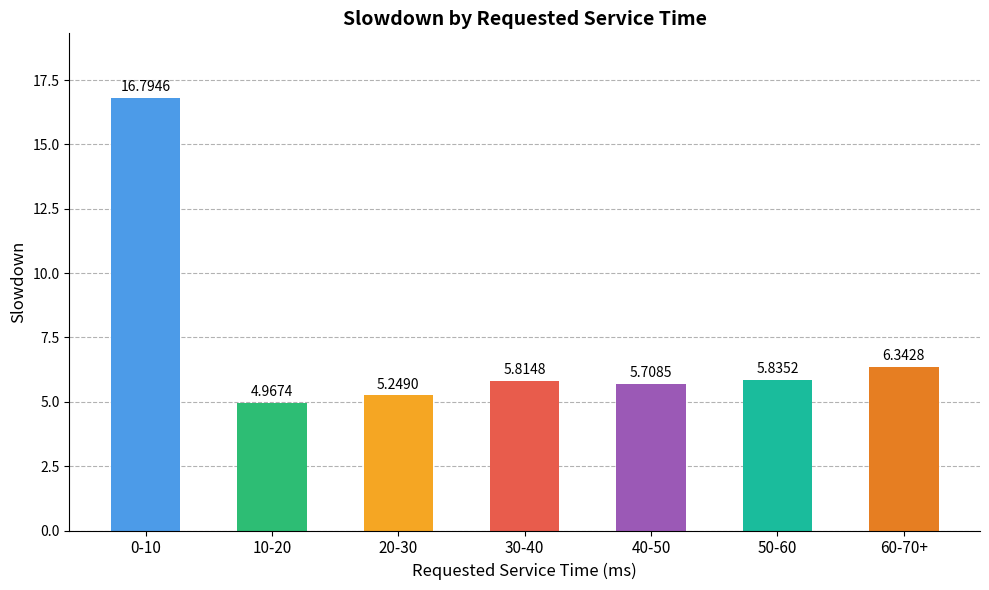

What is the maximum value shown in the chart?

16.8